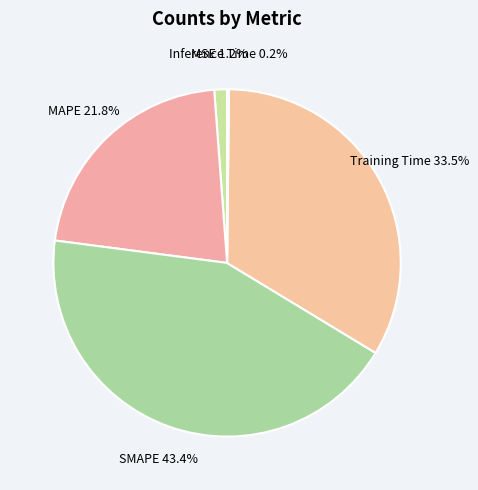

What is the largest slice in the pie chart?

SMAPE